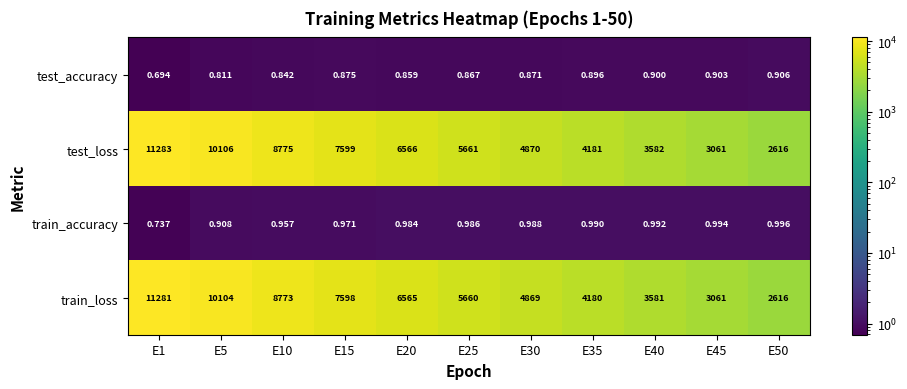

Which series has the largest range (max minus min)?

test_loss